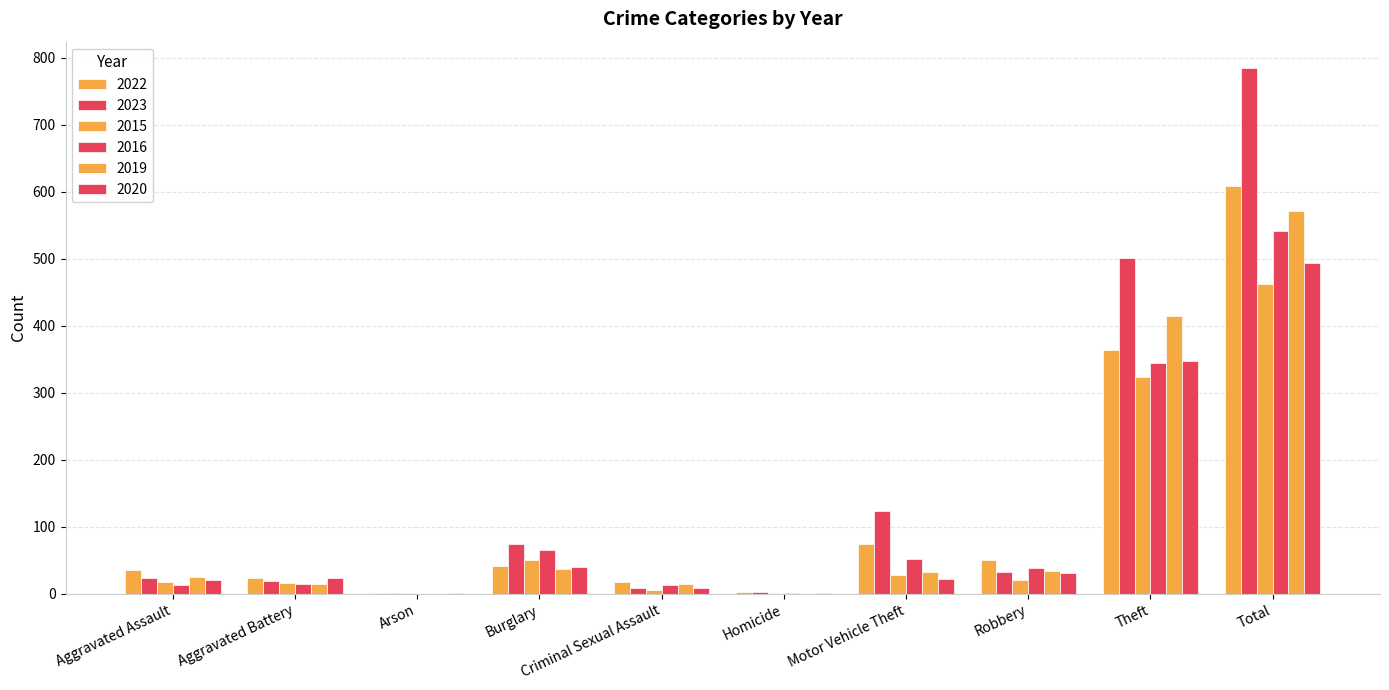

What is the value of the 2015 bar at the 3rd from the left?

1